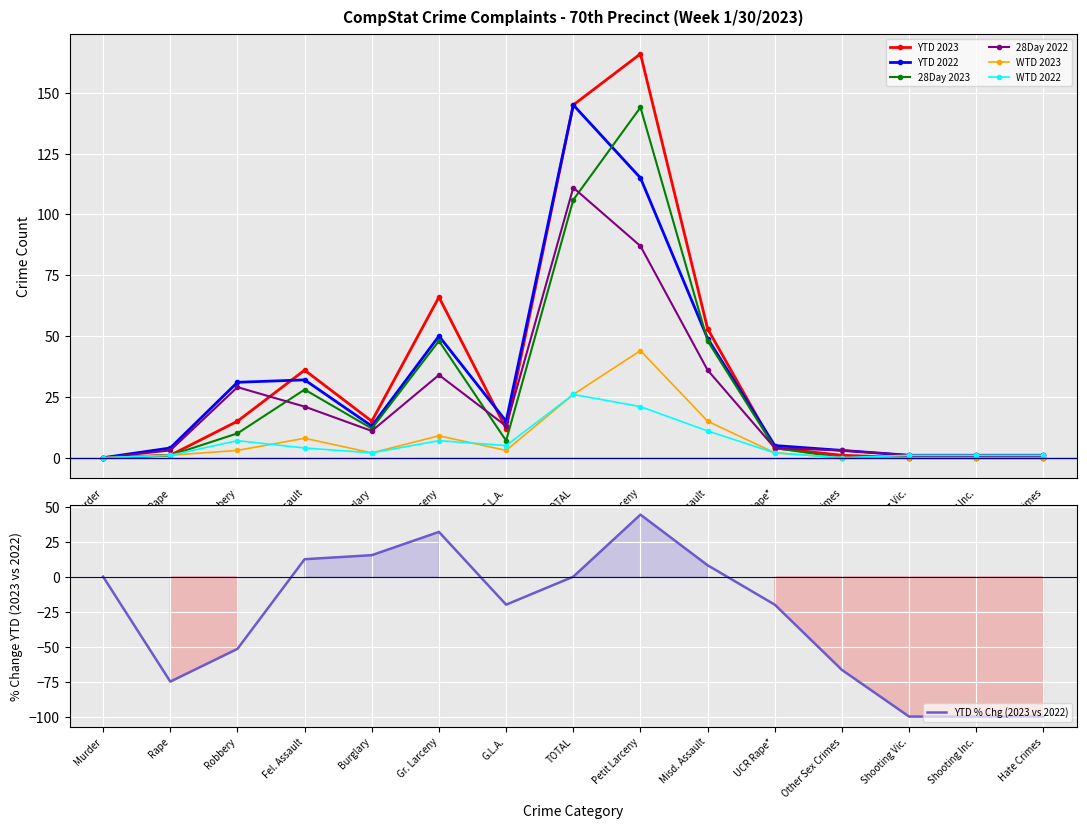

What is the total value across all series at Shooting Vic.?

3